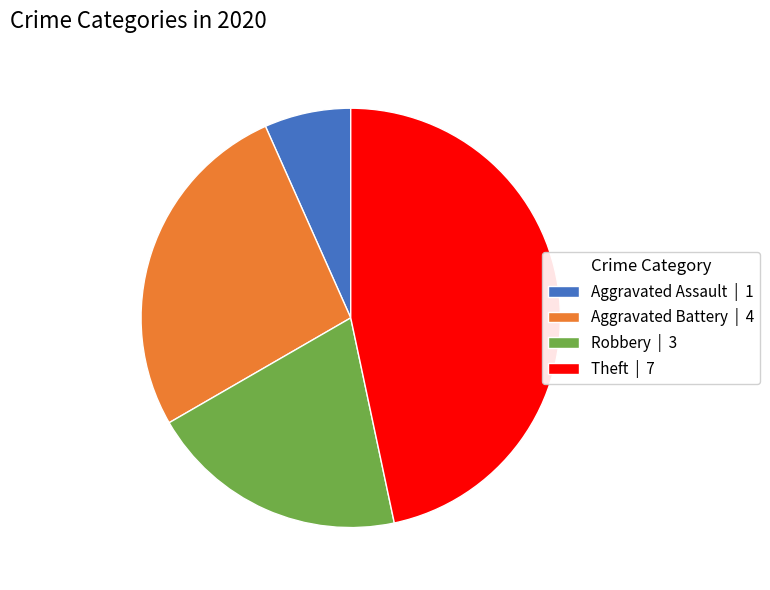

Which slice is the smallest?

Aggravated Assault